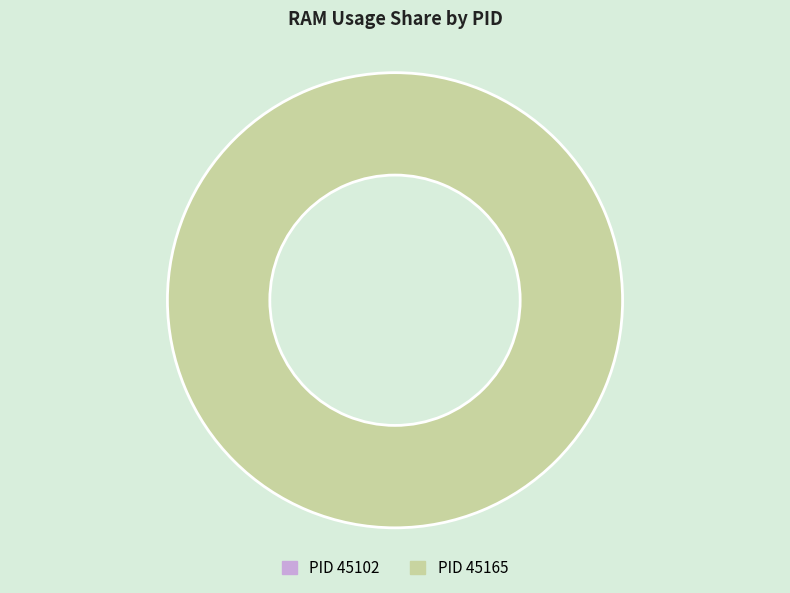

How many segments does this pie chart have?

2